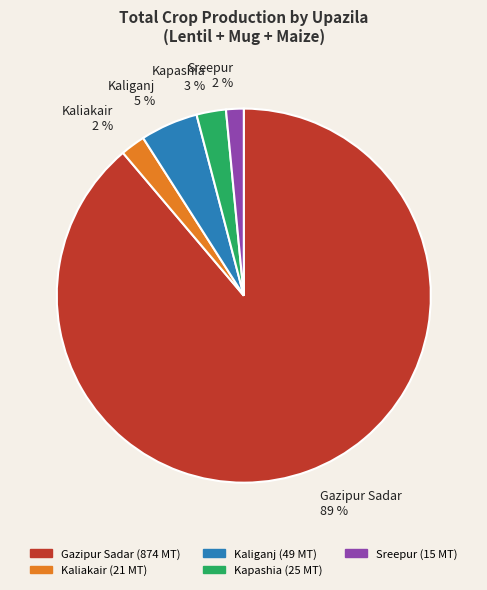

Is Sreepur the majority of the pie?

No